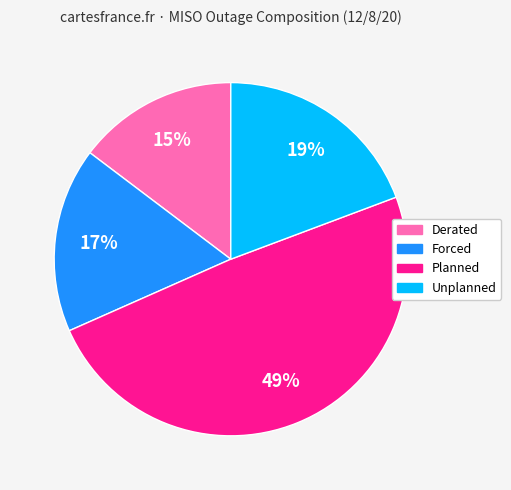

Which category has the biggest portion of the pie?

Planned